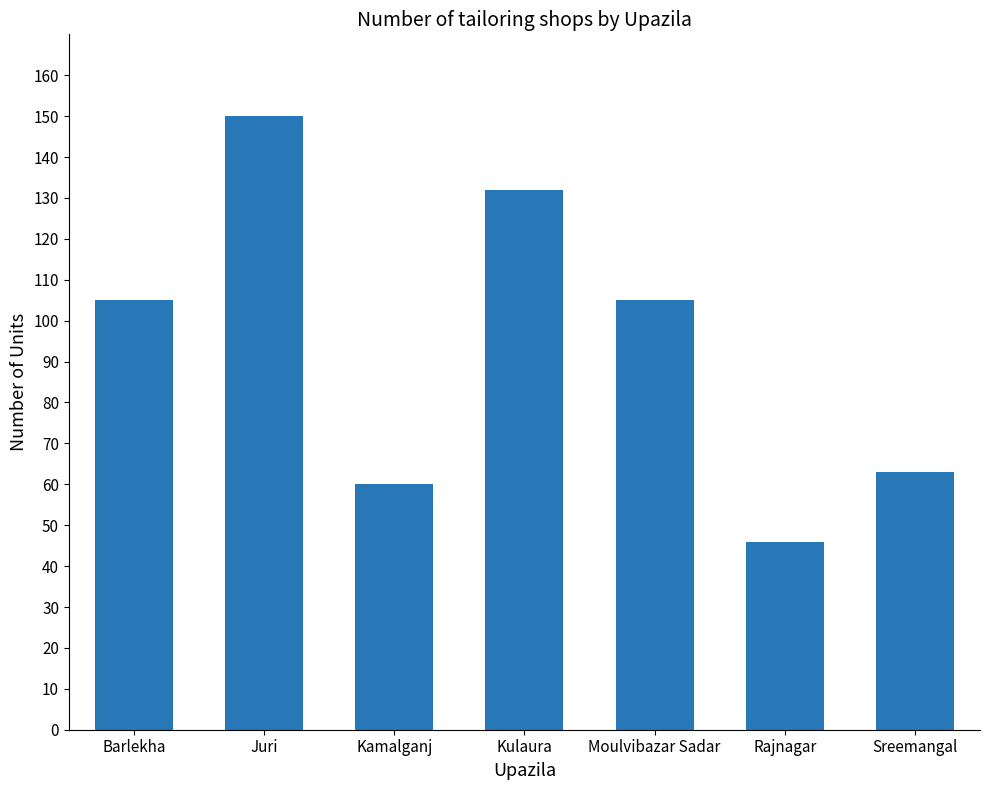

Which category has the highest value across all series?

Juri